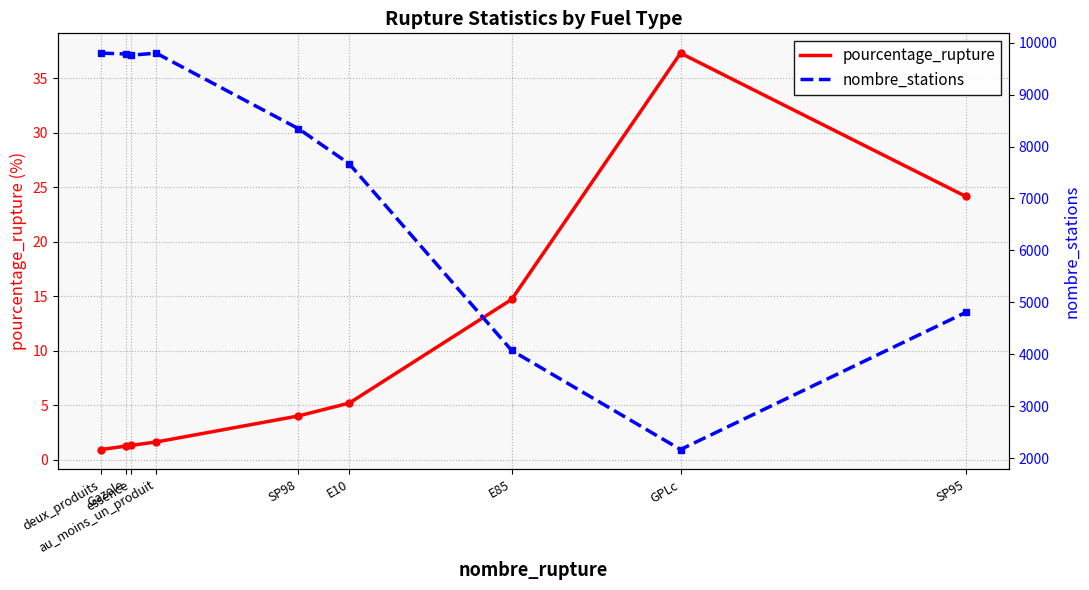

At which category is the sum across all series the highest?

au_moins_un_produit